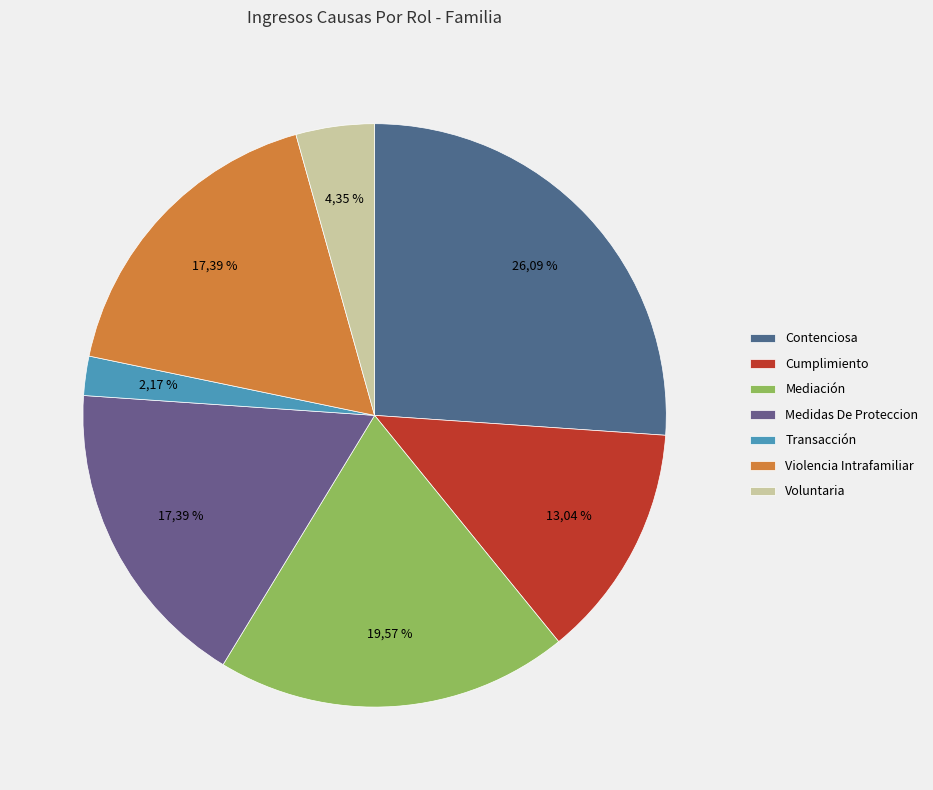

How many segments does this pie chart have?

7